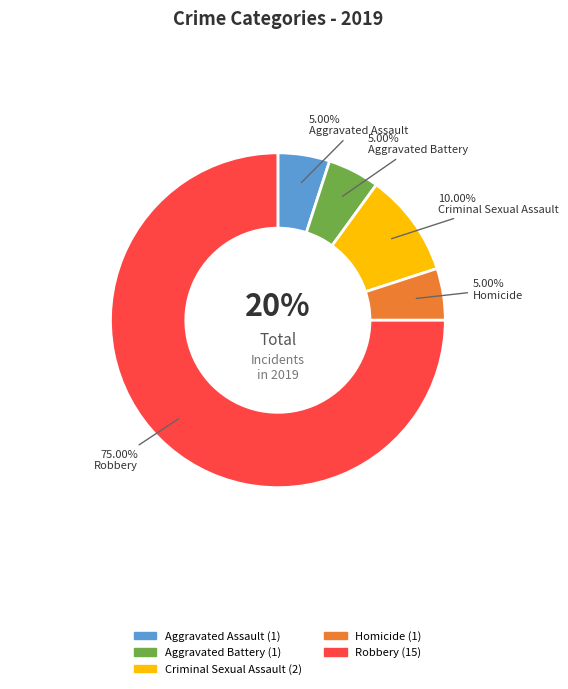

What is the smallest slice in the pie chart?

Aggravated Assault